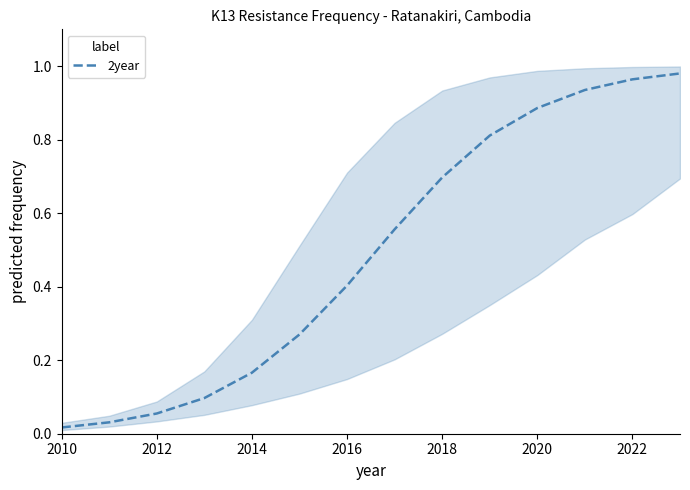

Reading right to left, extract all data points from this chart.

1.0	1.0	0.9	0.9	0.8	0.7	0.6	0.4	0.3	0.2	0.1	0.1	0.0	0.0